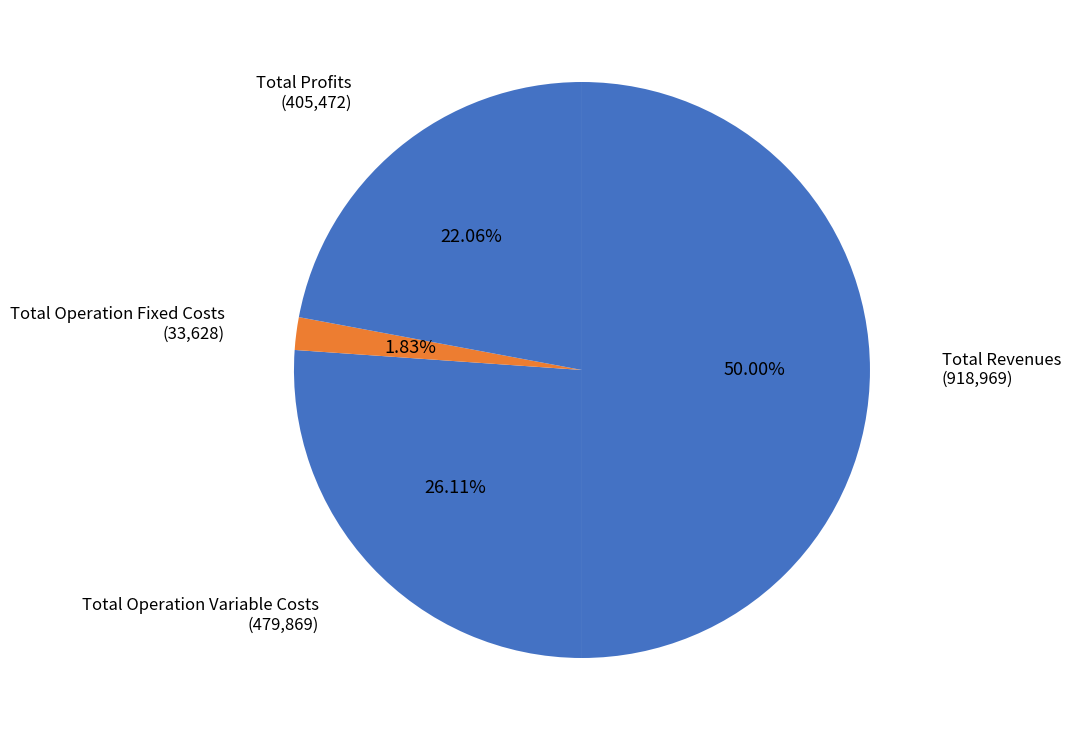

What percentage is the Total Operation Variable Costs slice, to the nearest percent?

26%